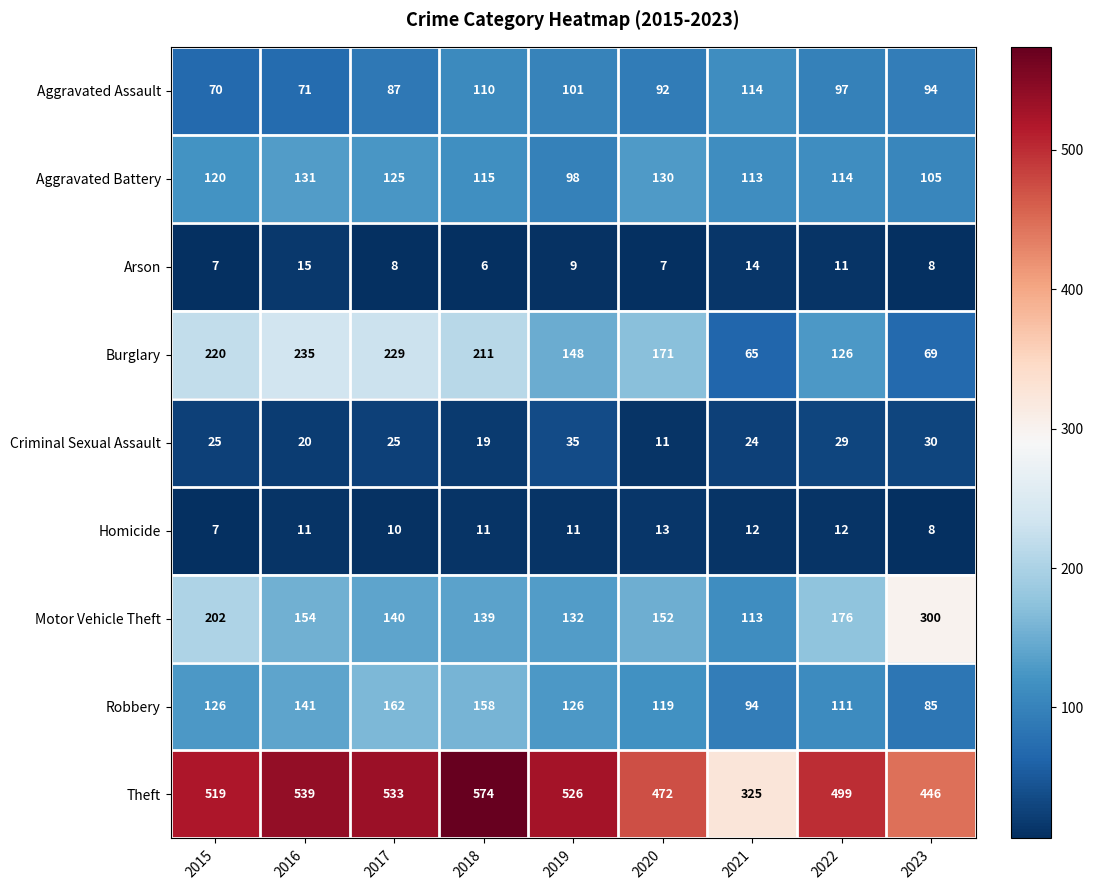

Where is Theft nearest to the value 449?

2023